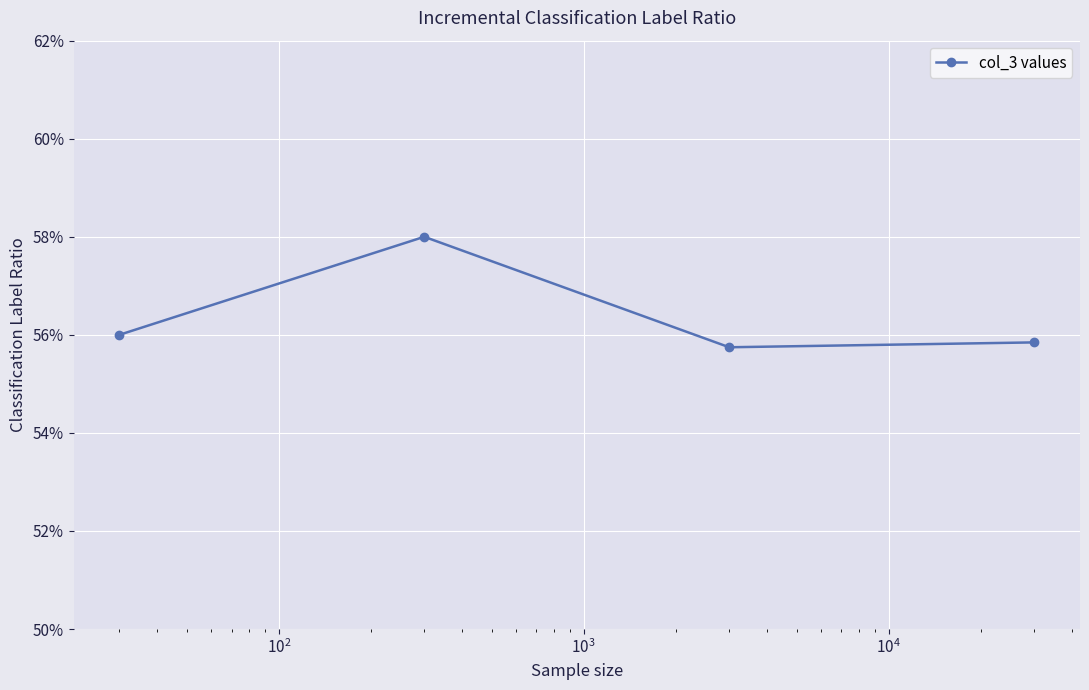

What is the value of the 2nd point from the left?

0.6